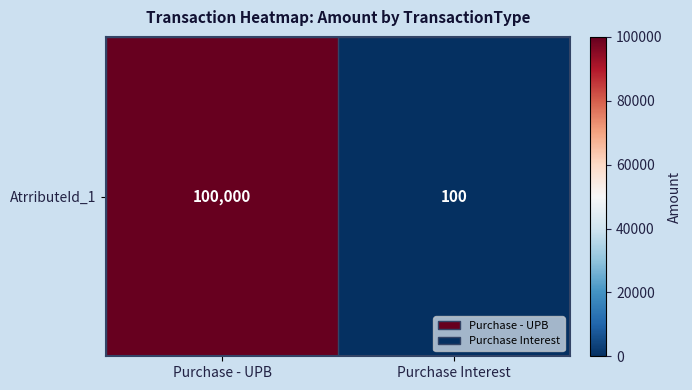

List the labels in order of value, smallest first.

Purchase Interest, Purchase - UPB